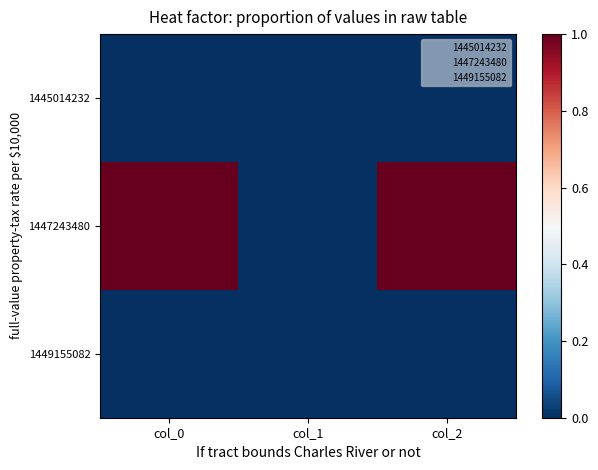

What is the maximum value shown in the chart?

1